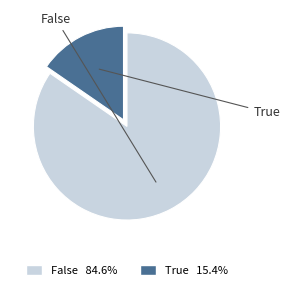

Between True and False, which is larger?

False